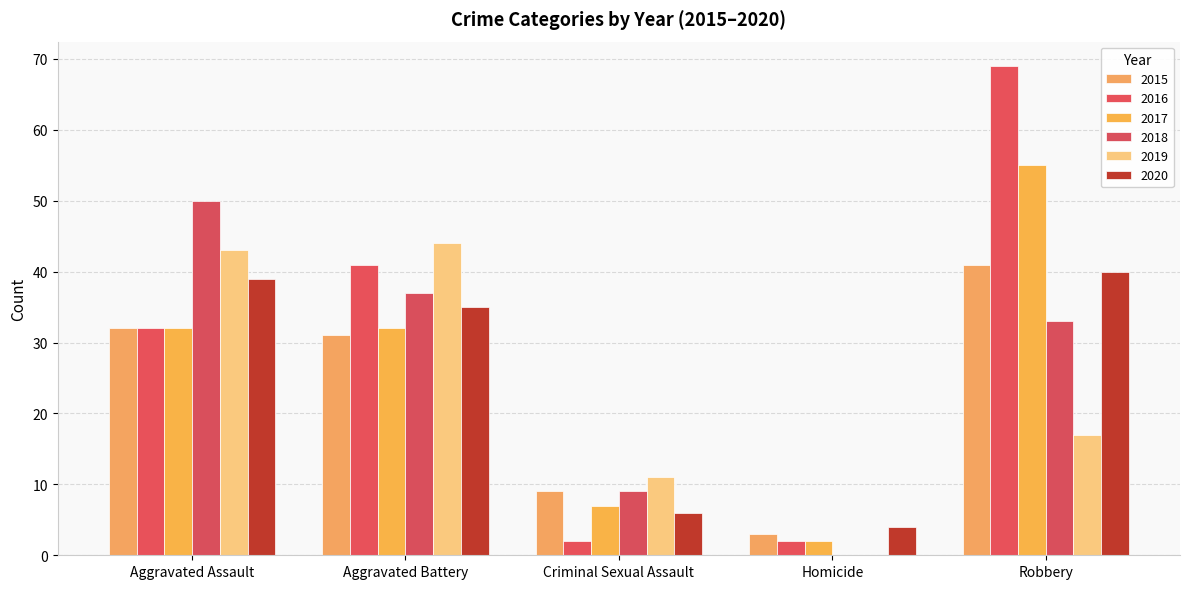

What are all the series names shown in the legend?

2015, 2016, 2017, 2018, 2019, 2020